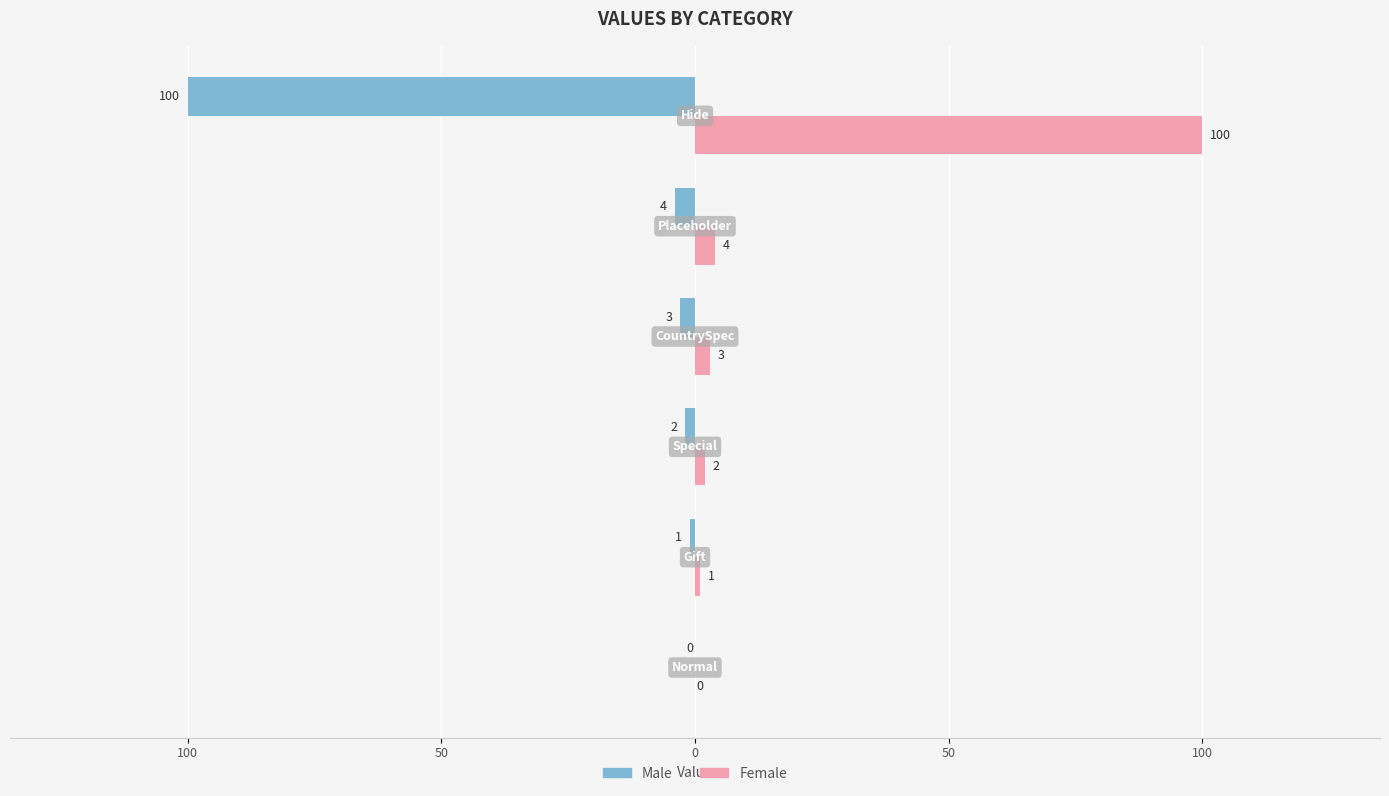

What are all the series names shown in the legend?

Male, Female